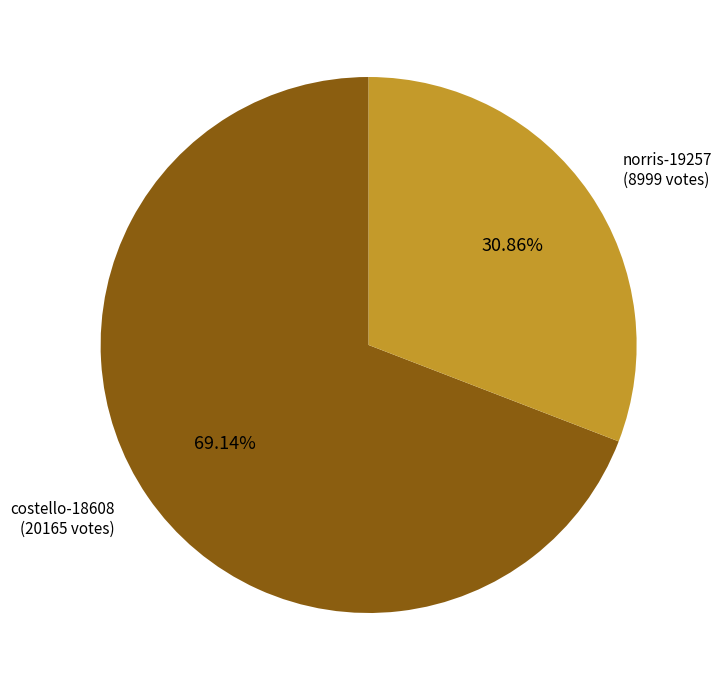

What percentage is the costello-18608 slice, to the nearest percent?

69%